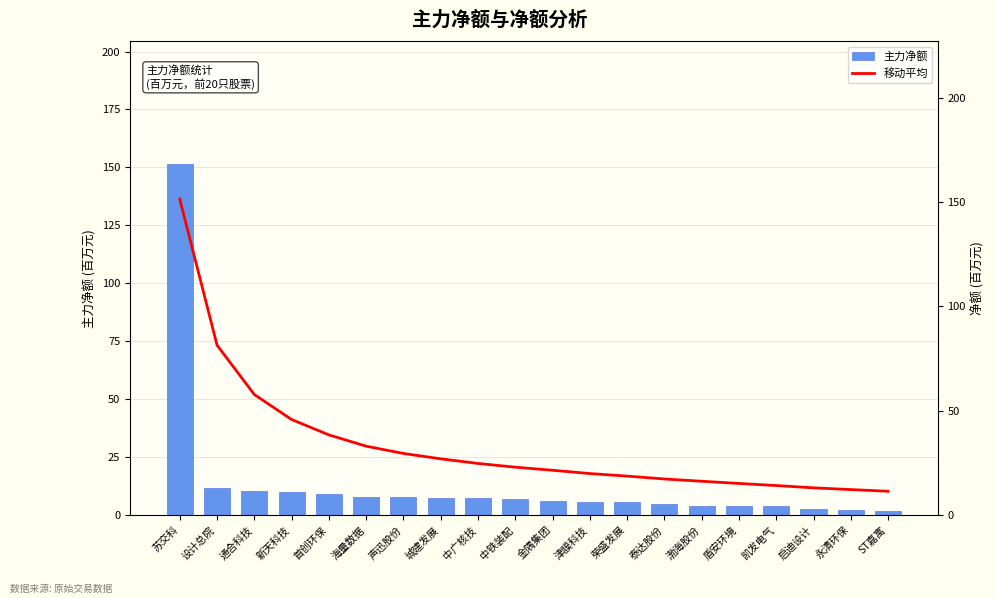

What is the sum of all 移动平均 values?

671.2